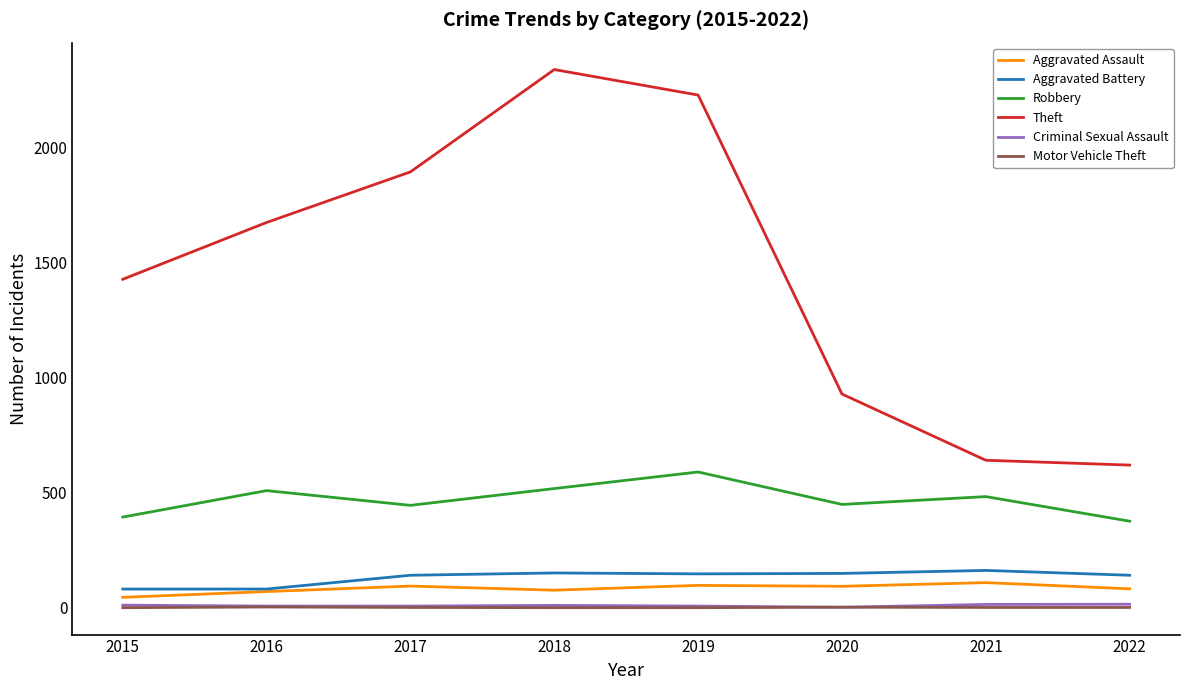

Is it true that Theft equals 903 at 2021?

False